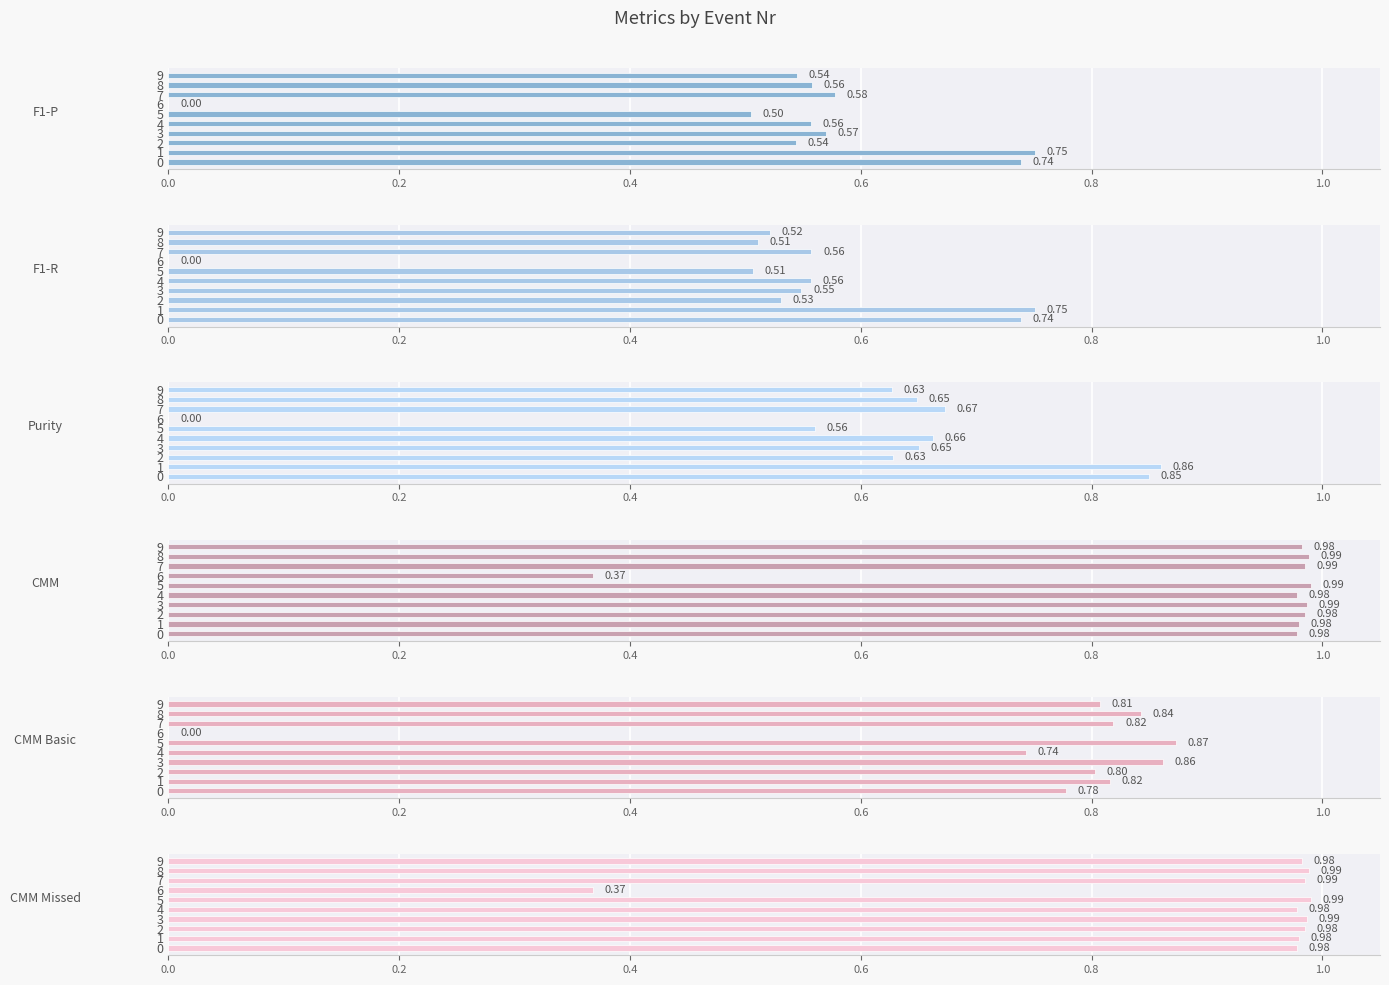

Which series changed the most between 2 and 5?

CMM Basic